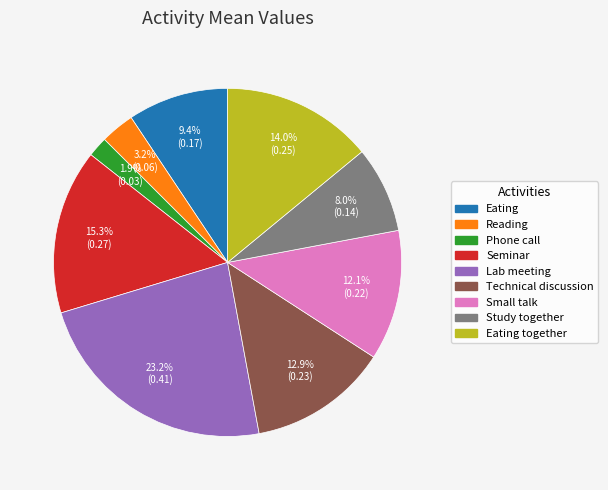

Does any single category account for the majority?

No